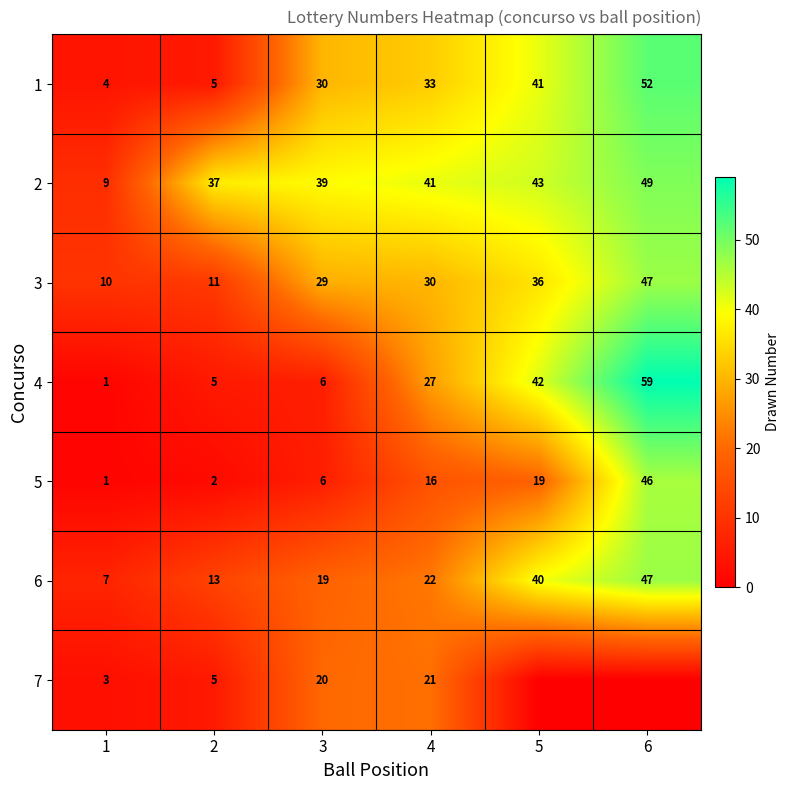

What is the difference between the 2 values at 3 and 6?

10